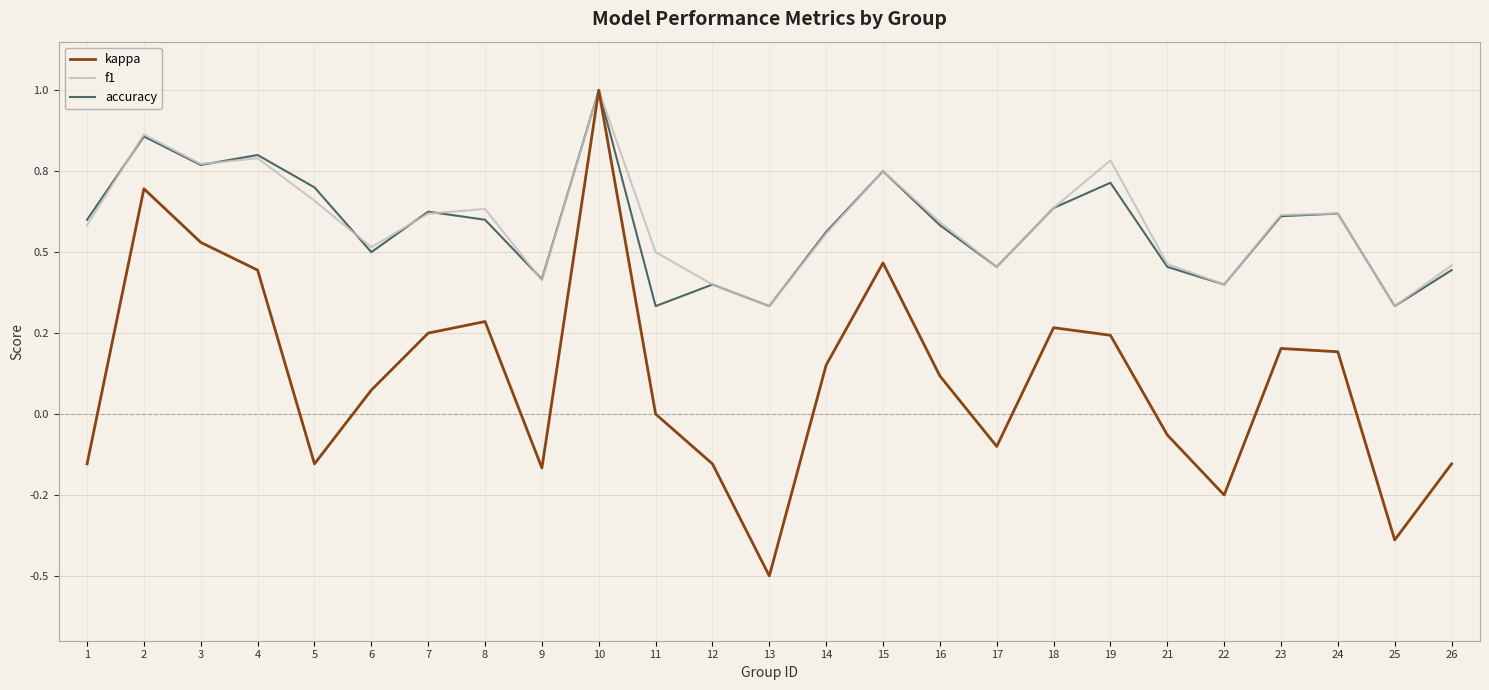

The value of f1 at 15 is 0.3. True or false?

False